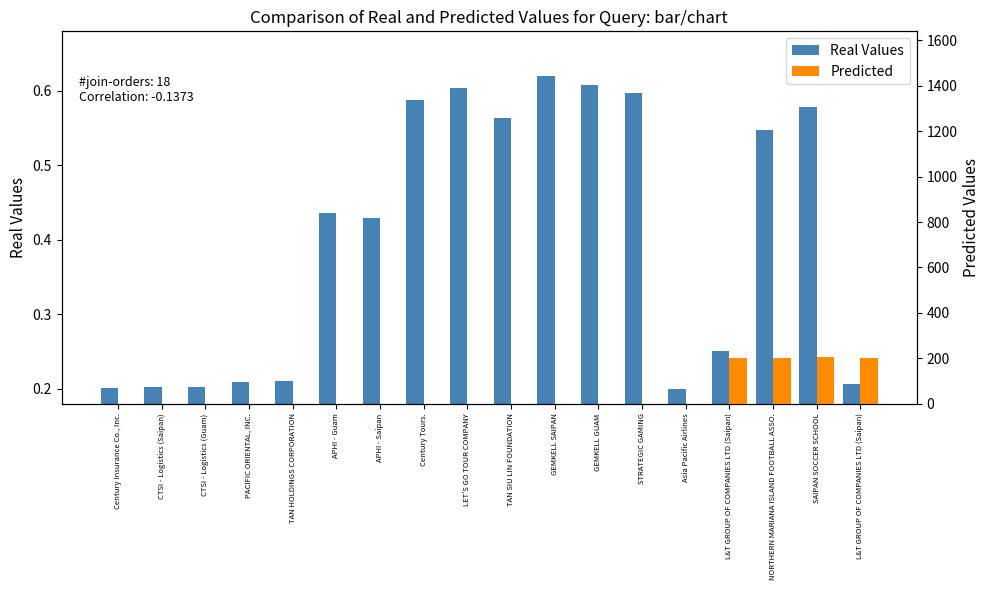

Reading left to right, transcribe all the data shown in this chart.

Real Values: 0.2	0.2	0.2	0.2	0.2	0.4	0.4	0.6	0.6	0.6	0.6	0.6	0.6	0.2	0.3	0.5	0.6	0.2
Predicted: 0.0	0.0	0.0	0.0	0.0	0.0	0.0	0.0	0.0	0.0	0.0	0.0	0.0	0.0	202.0	202.0	205.0	202.0